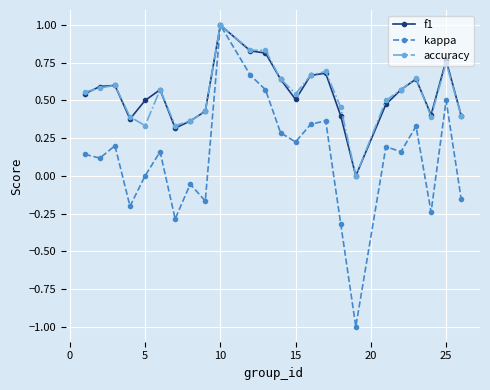

Which series has the largest range (max minus min)?

kappa